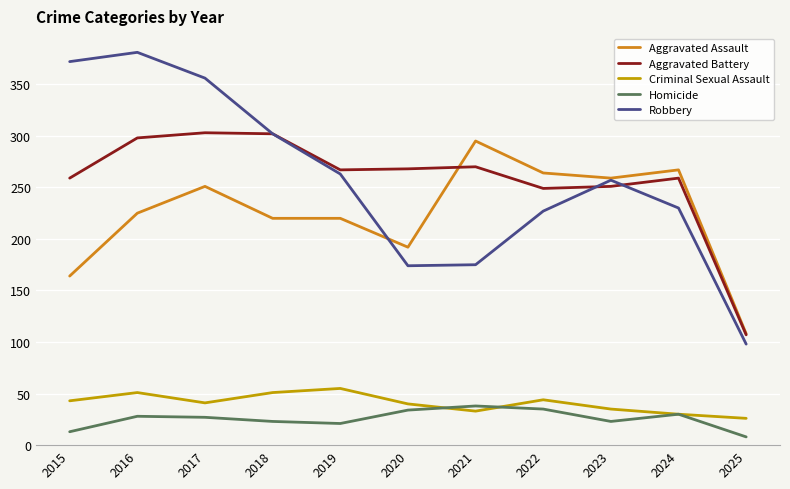

Is the value of Criminal Sexual Assault at 2017 greater than the value of Aggravated Assault at 2019?

No